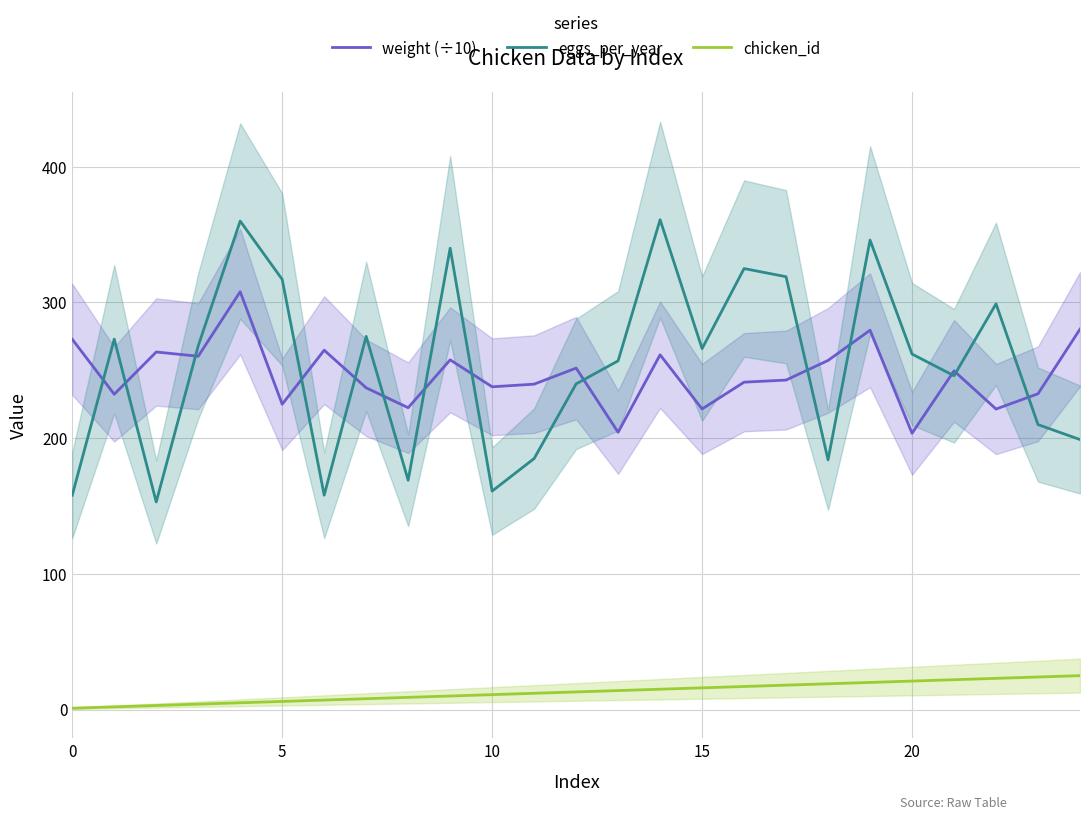

At which label does eggs_per_year reach its peak?

14